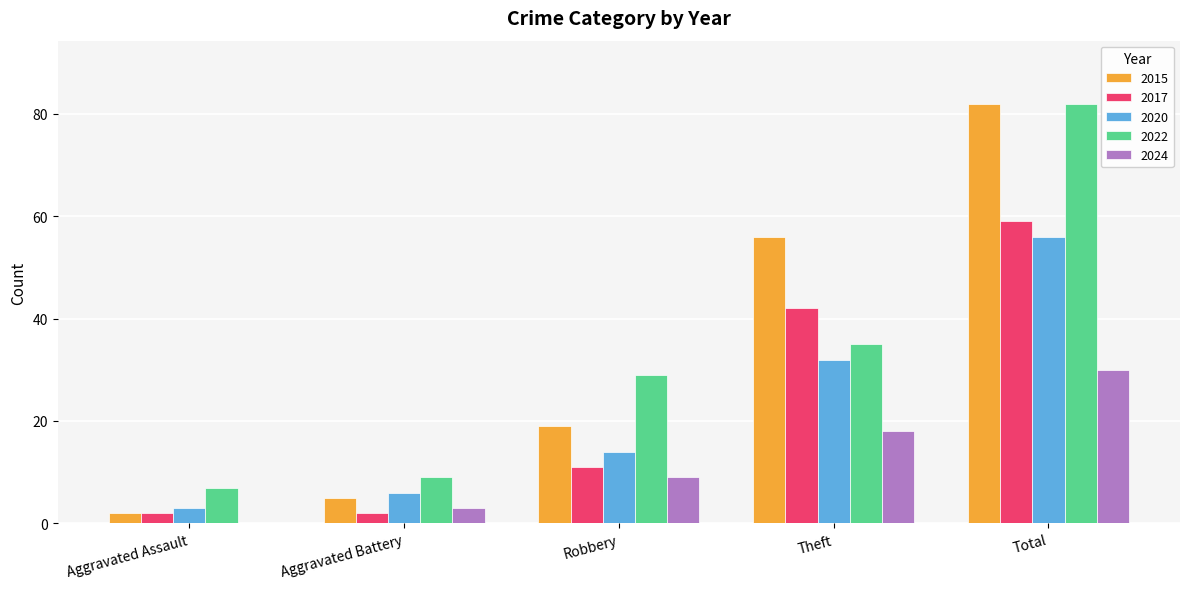

What is the greatest value displayed?

82